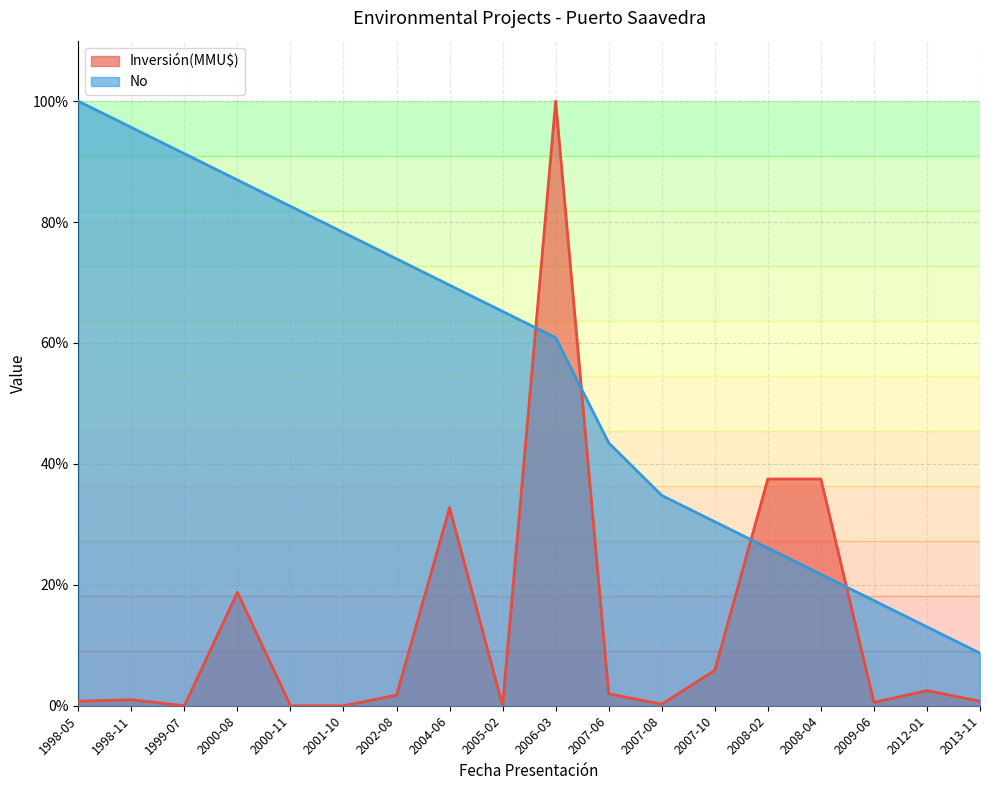

The No series shows 1.0 at 1998-11. True or false?

True